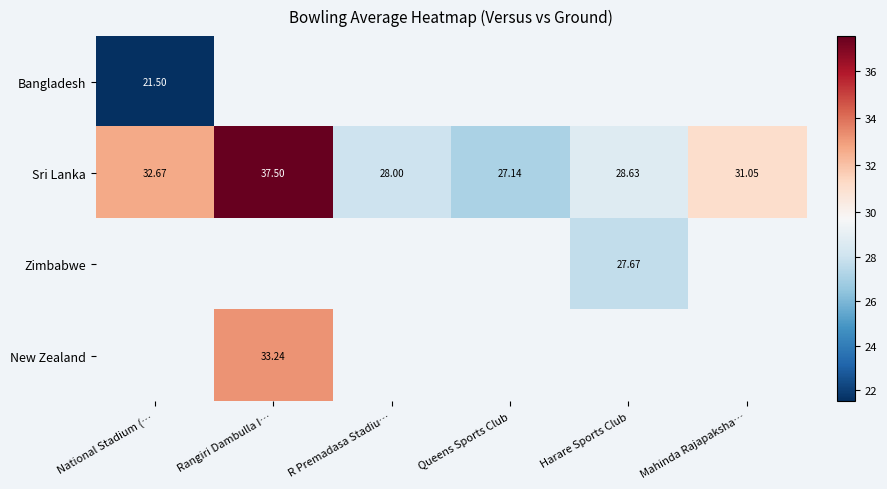

Where does the Sri Lanka series first go above 31?

National Stadium (…